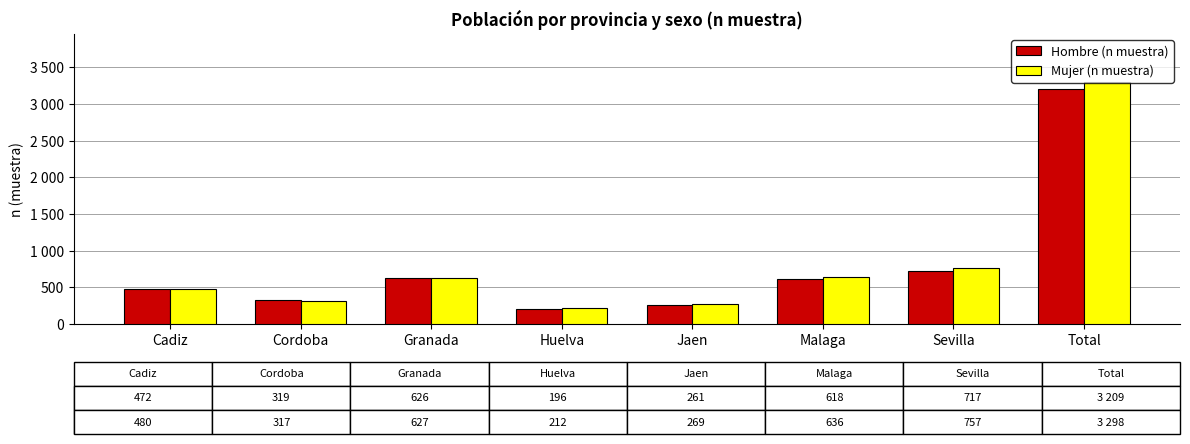

Are the bars grouped side by side (vs. stacked)?

Yes